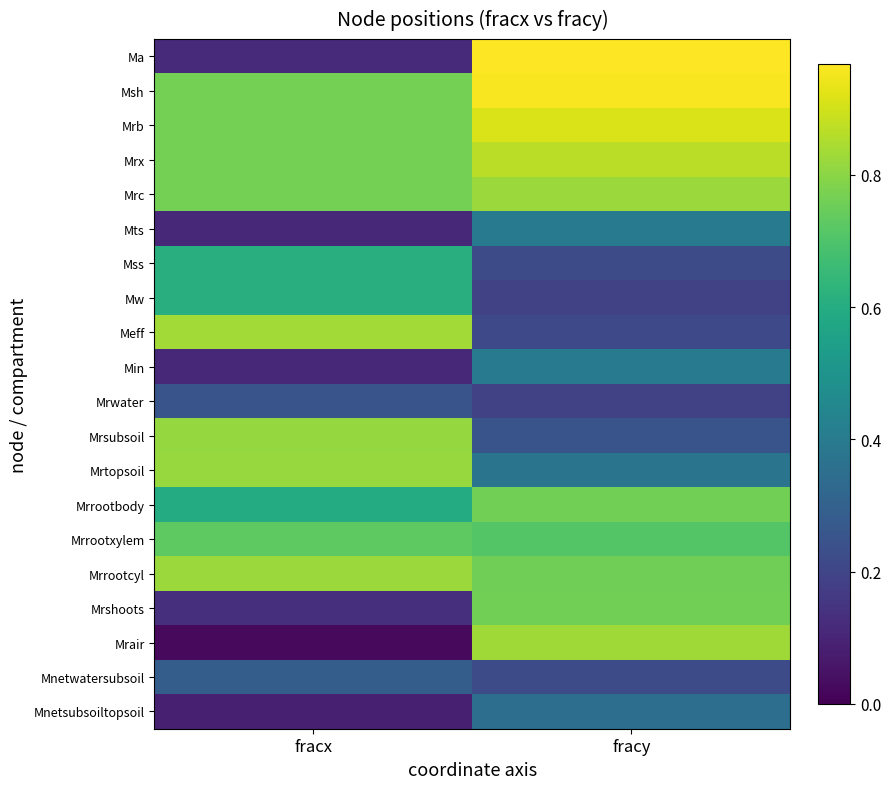

At fracx, list the series in order from smallest to largest.

Mrair, Mnetsubsoiltopsoil, Mts, Min, Ma, Mrshoots, Mrwater, Mnetwatersubsoil, Mrrootbody, Mss, Mw, Mrrootxylem, Msh, Mrb, Mrx, Mrc, Mrsubsoil, Mrtopsoil, Mrrootcyl, Meff